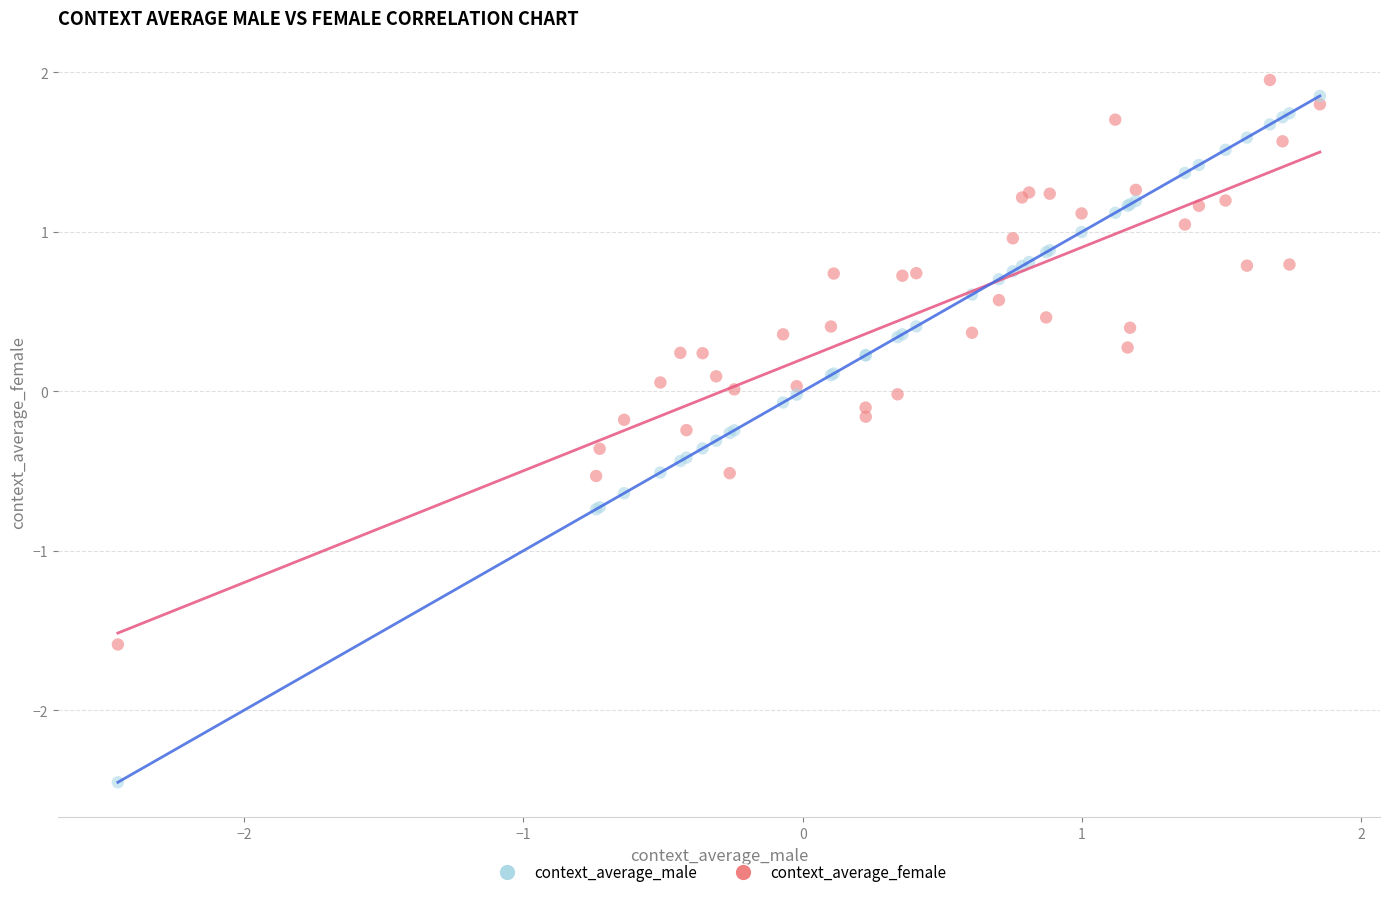

Which series reaches the minimum Y coordinate?

context_average_male